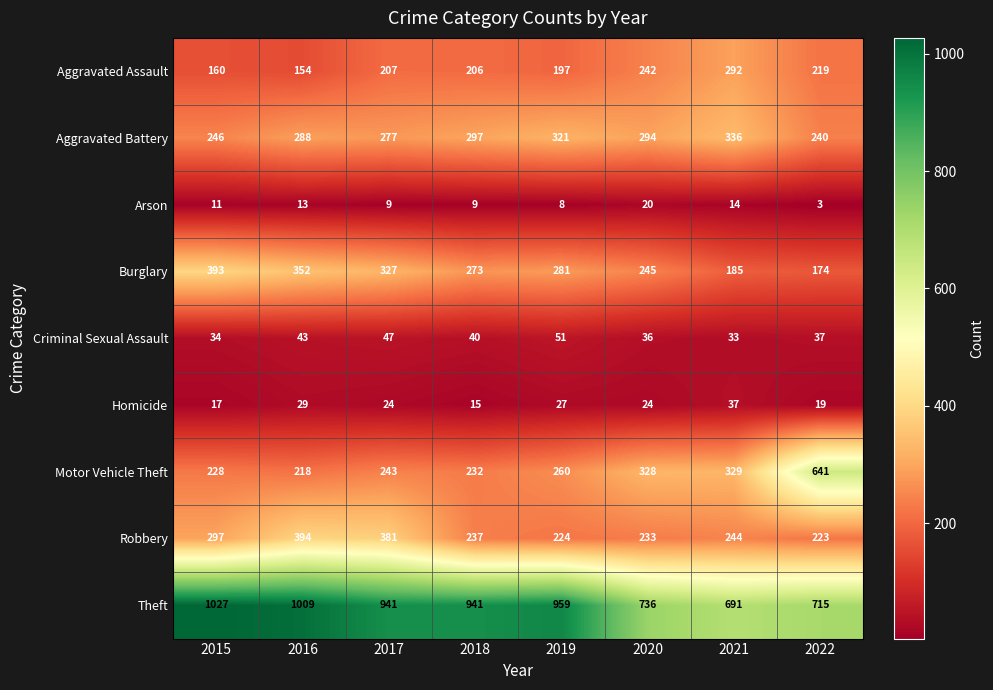

The Homicide series shows 15 at 2016. True or false?

False